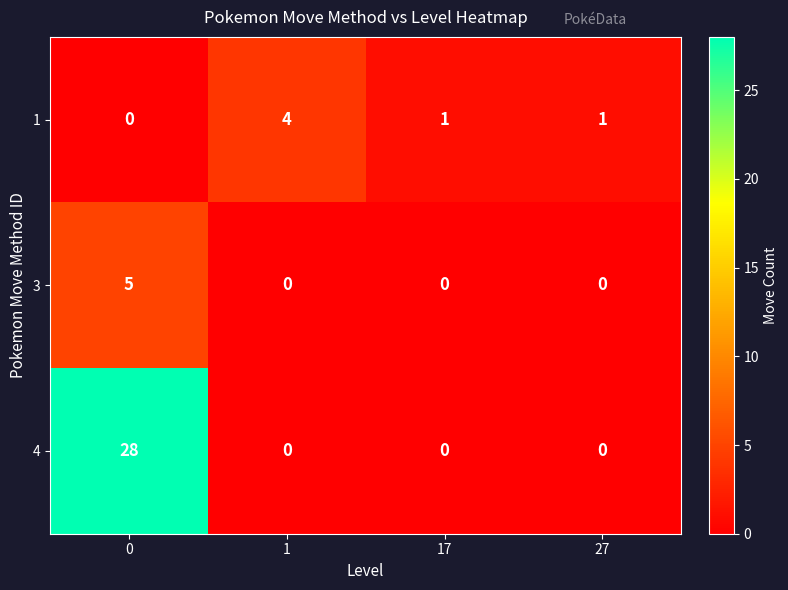

True or false: 3 has a value of 0 at 1.

True